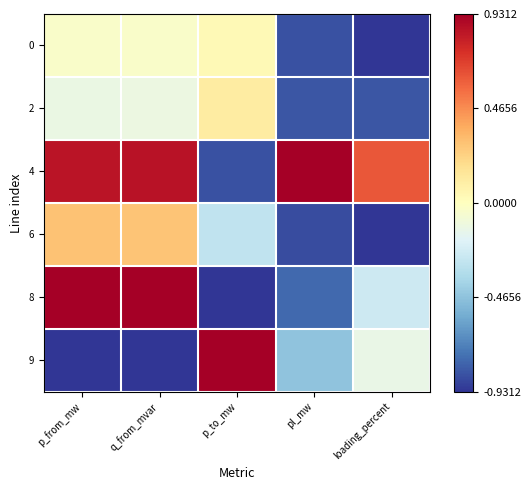

At loading_percent, list the series in order from largest to smallest.

4, 9, 8, 2, 6, 0